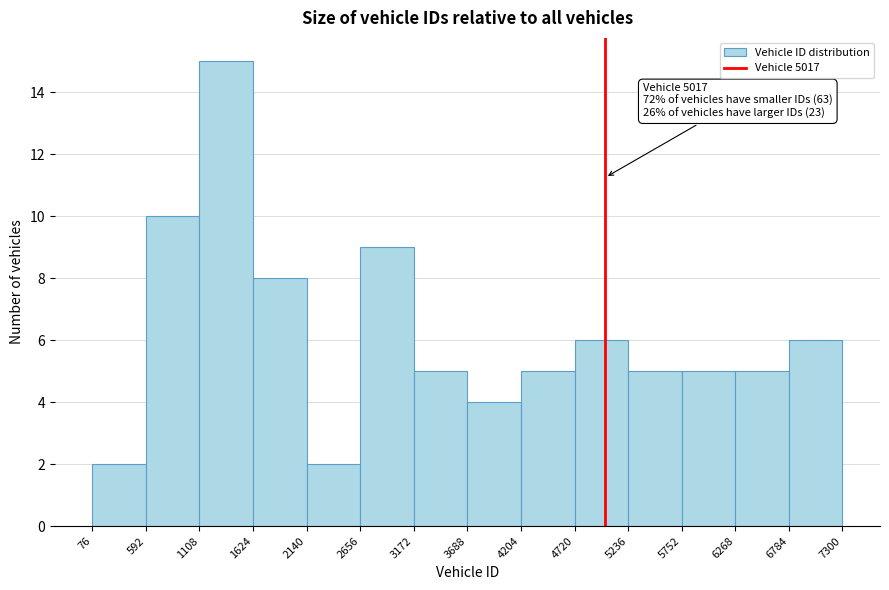

Which range on the x-axis has the tallest bar?

1108 to 1624